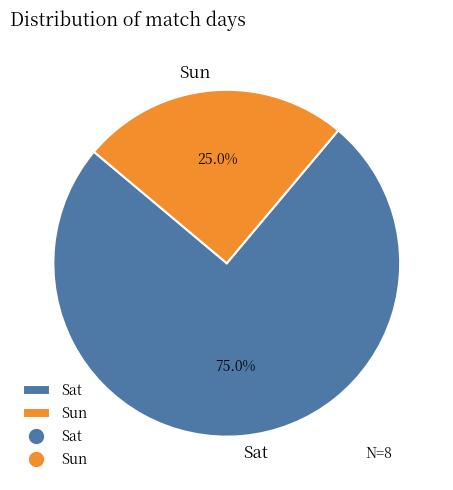

Which slice is the smallest?

Sun